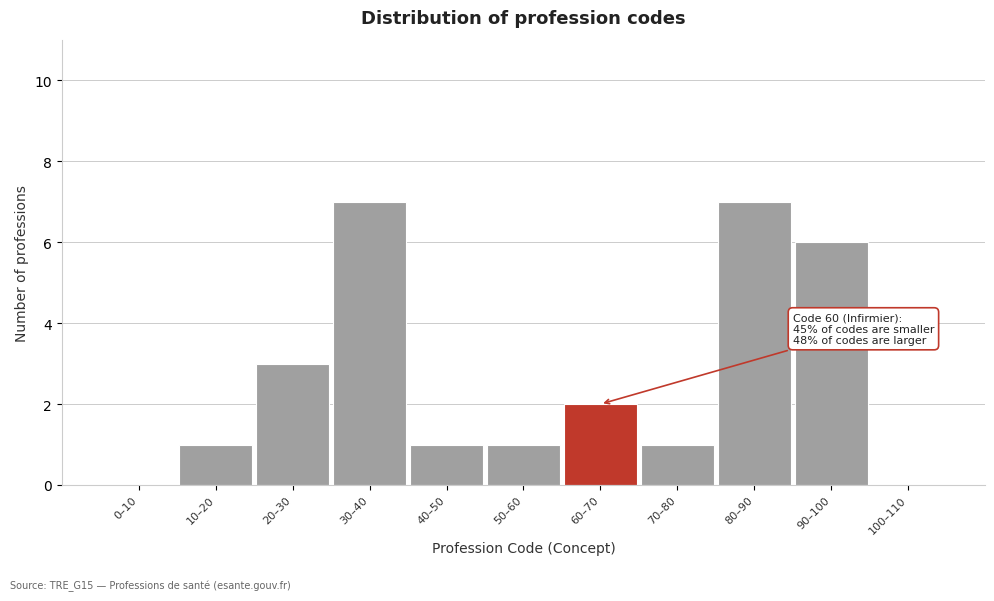

Reading left to right, what are all the values shown in this chart?

0–10=0	10–20=1	20–30=3	30–40=7	40–50=1	50–60=1	60–70=2	70–80=1	80–90=7	90–100=6	100–110=0